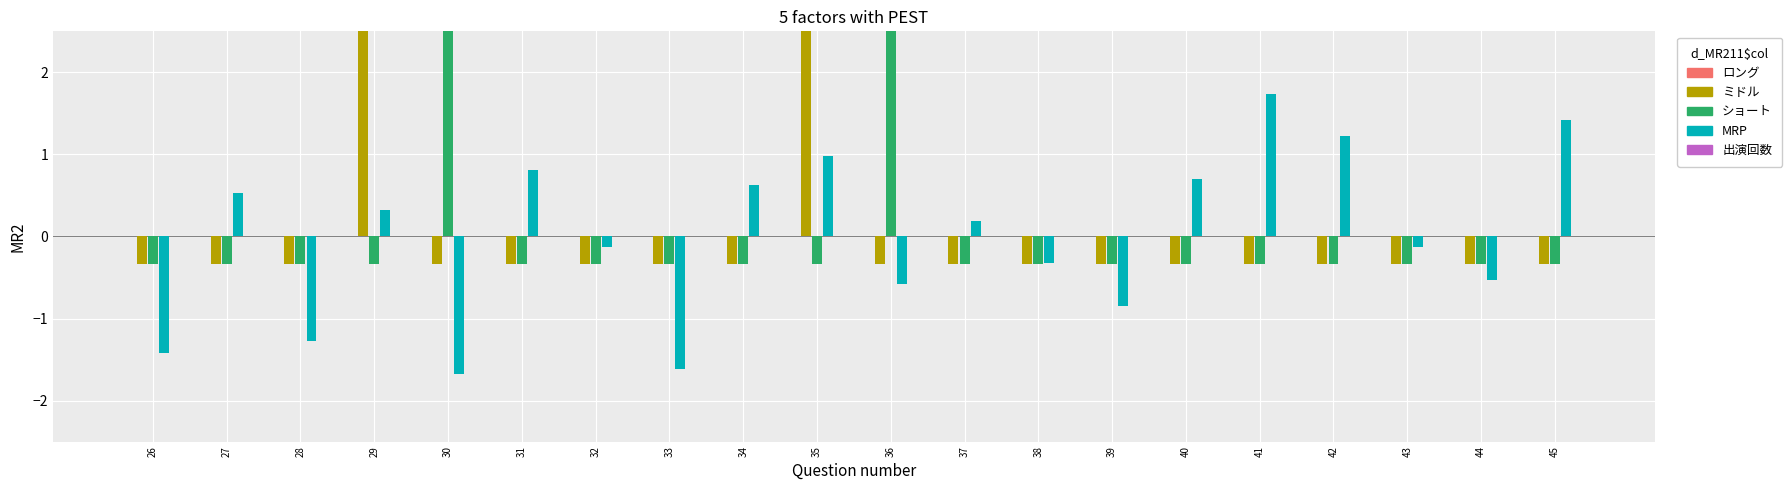

What is the value of the MRP bar at the 17th from the left?

1.2